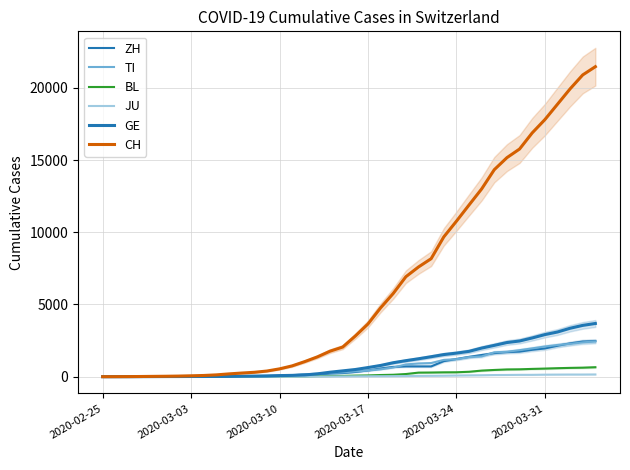

Does the chart display data point markers on the line(s)?

No